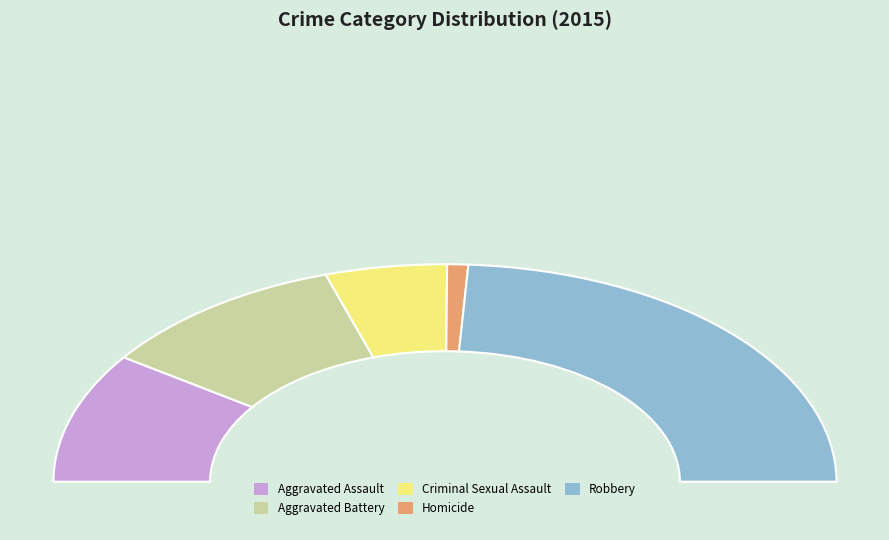

What is the change in value from Criminal Sexual Assault to Homicide?

-24